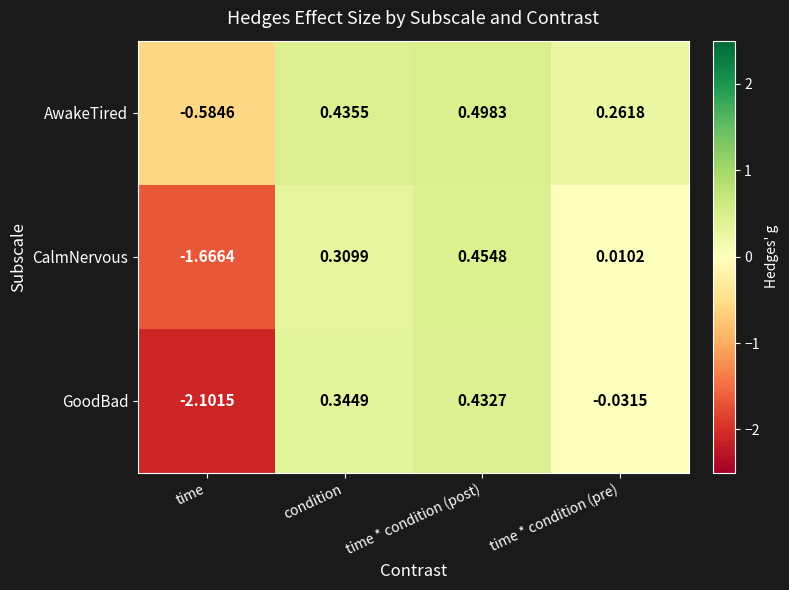

Which category has the lowest value in the AwakeTired series?

time